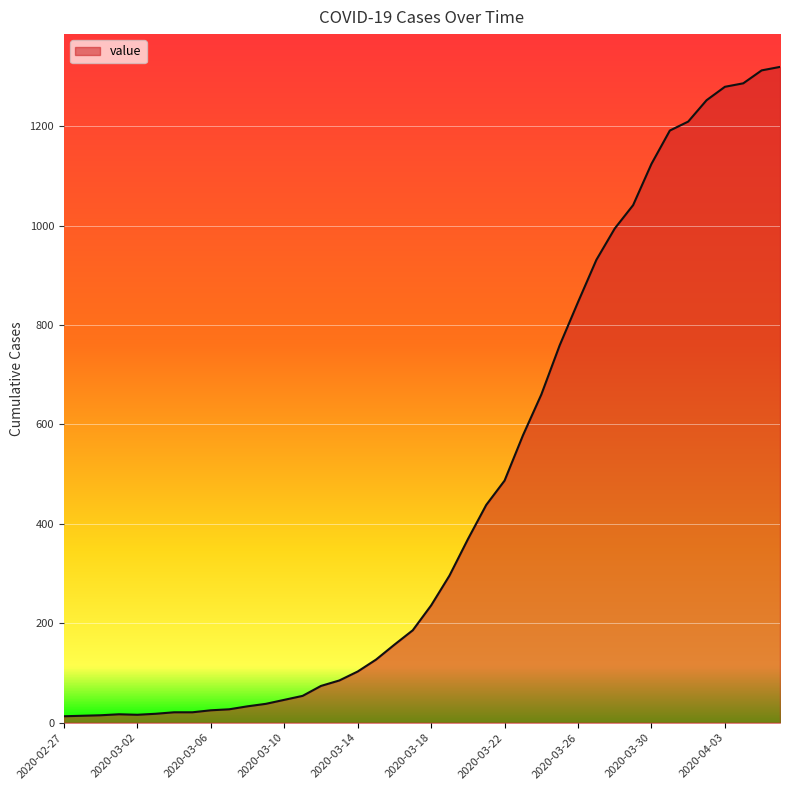

What is the difference between the maximum and minimum values?

1306